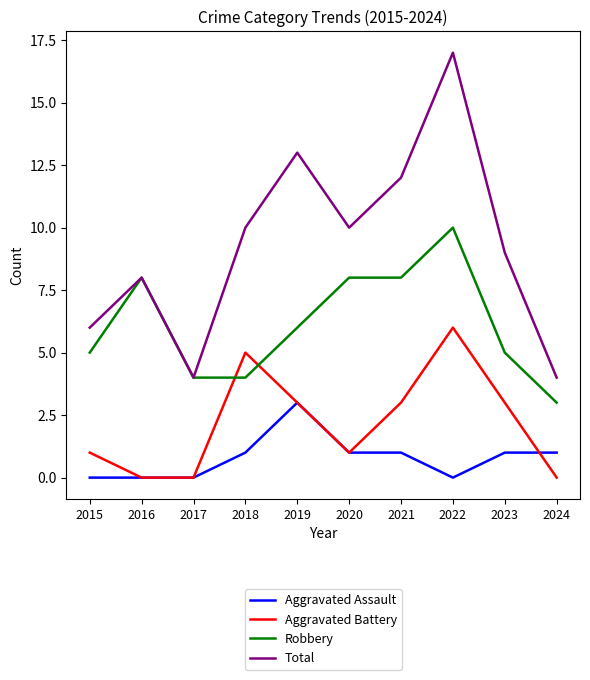

True or false: Total has a value of 4 at 2017.

True